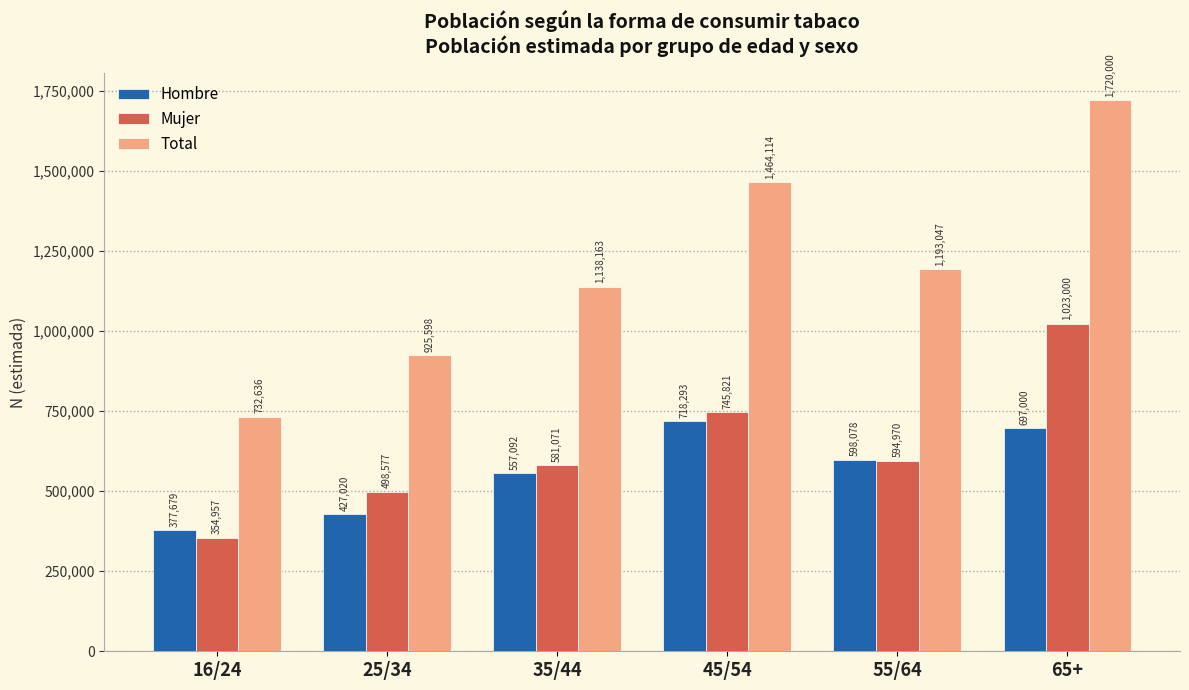

Reading left to right, transcribe all the data shown in this chart.

Hombre: 16/24=377679	25/34=427020	35/44=557092	45/54=718293	55/64=598078	65+=697000
Mujer: 16/24=354957	25/34=498577	35/44=581071	45/54=745821	55/64=594970	65+=1023000
Total: 16/24=732636	25/34=925598	35/44=1138163	45/54=1464114	55/64=1193047	65+=1720000